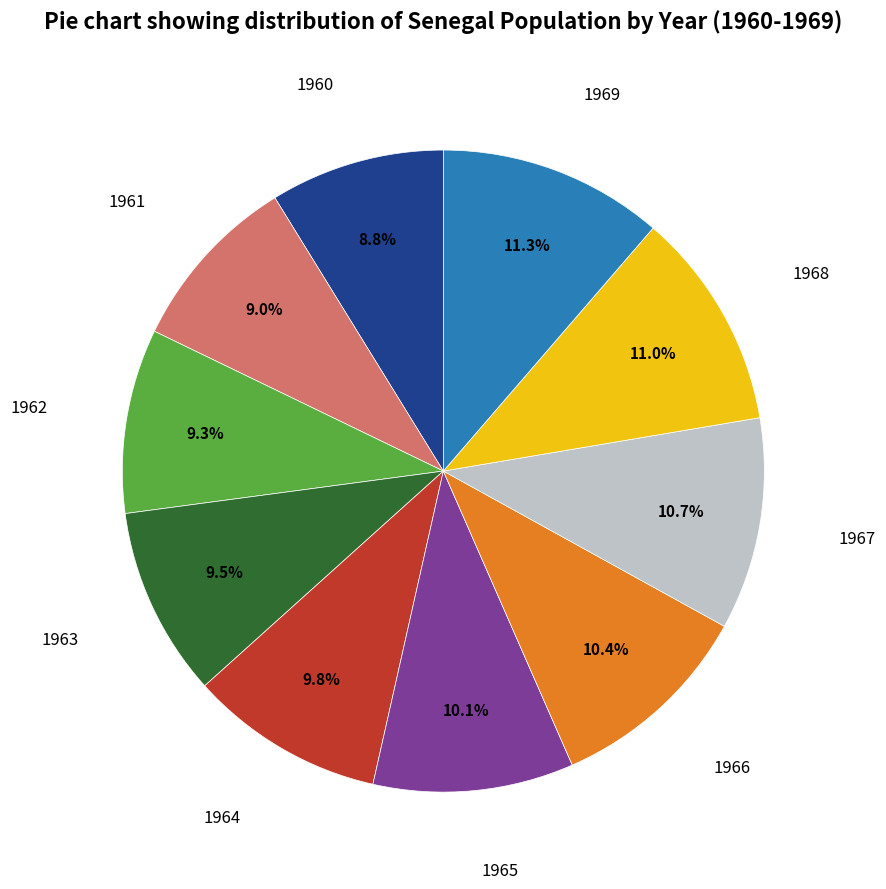

Does any single category account for the majority?

No